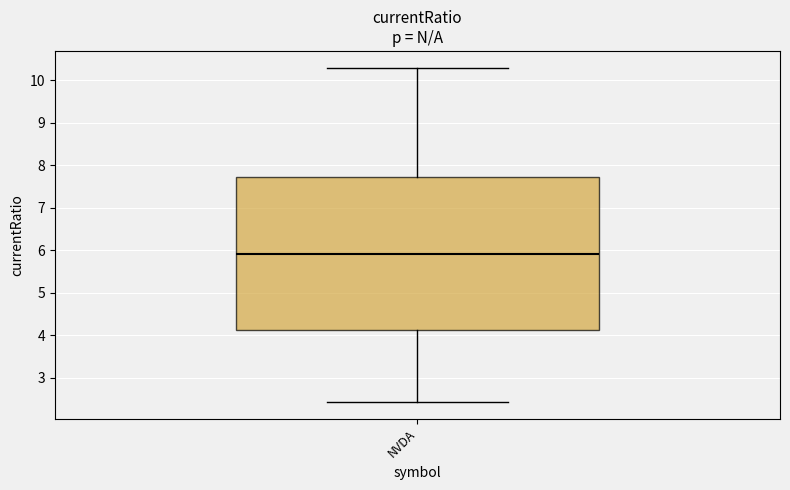

Read this box plot against the y-axis: the position of the median line, the range covered by the box, and the ends of both whiskers. The values are not printed on the chart, so give them approximately, as read against the axis.

median 5.9, box 4.1 to 7.7, whiskers 2.4 to 10.3